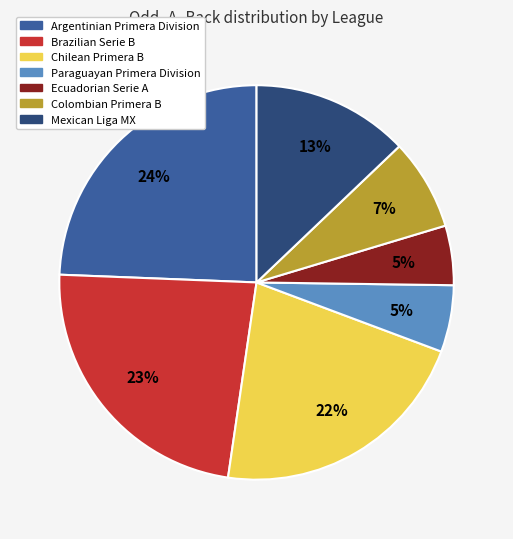

Does any single category account for the majority?

No